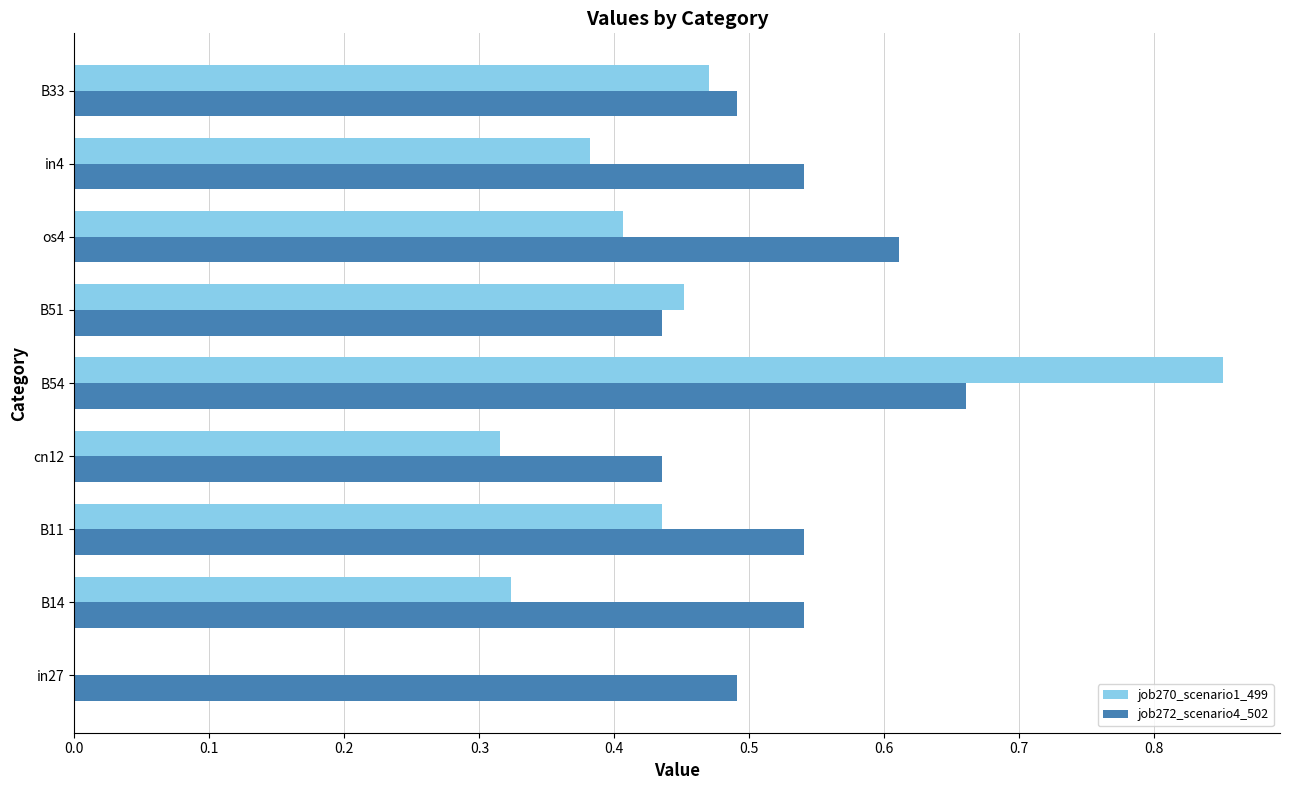

True or false: job270_scenario1_499 has a value of 1.2 at B54.

False